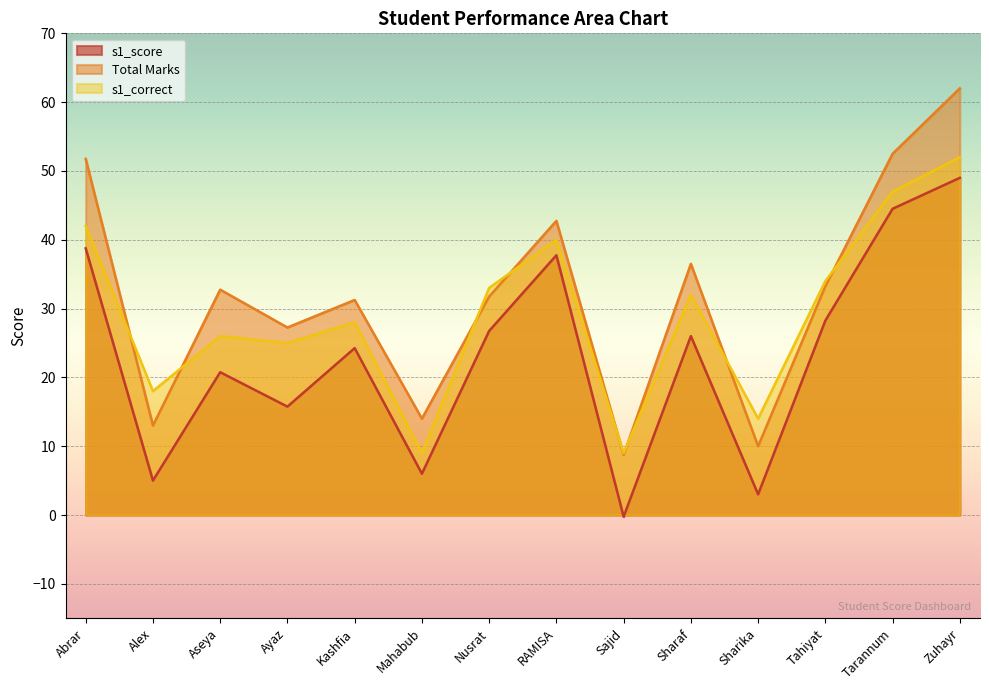

At which label is s1_score closest to 24?

Kashfia